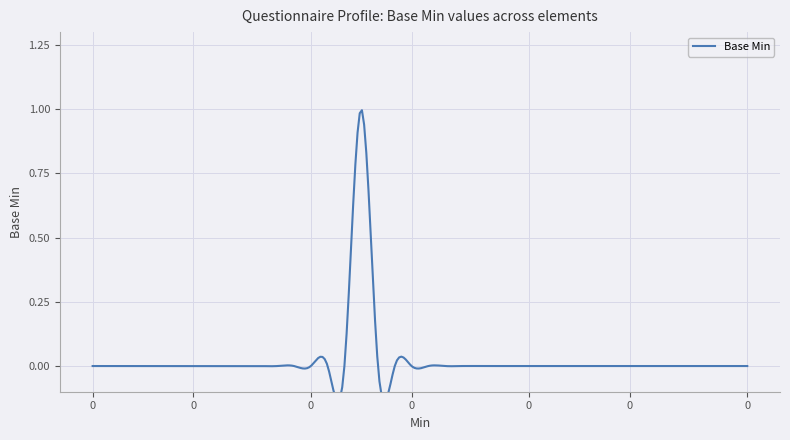

Rank the categories by value from highest to lowest.

1, 0, 0, 0, 0, 0, 0, 0, 0, 0, 0, 0, 1, 0, 0, 0, 0, 0, 0, 0, 0, 0, 0, 0, 0, 0, 0, 0, 0, 0, 0, 0, 0, 0, 0, 0, 0, 0, 0, 0